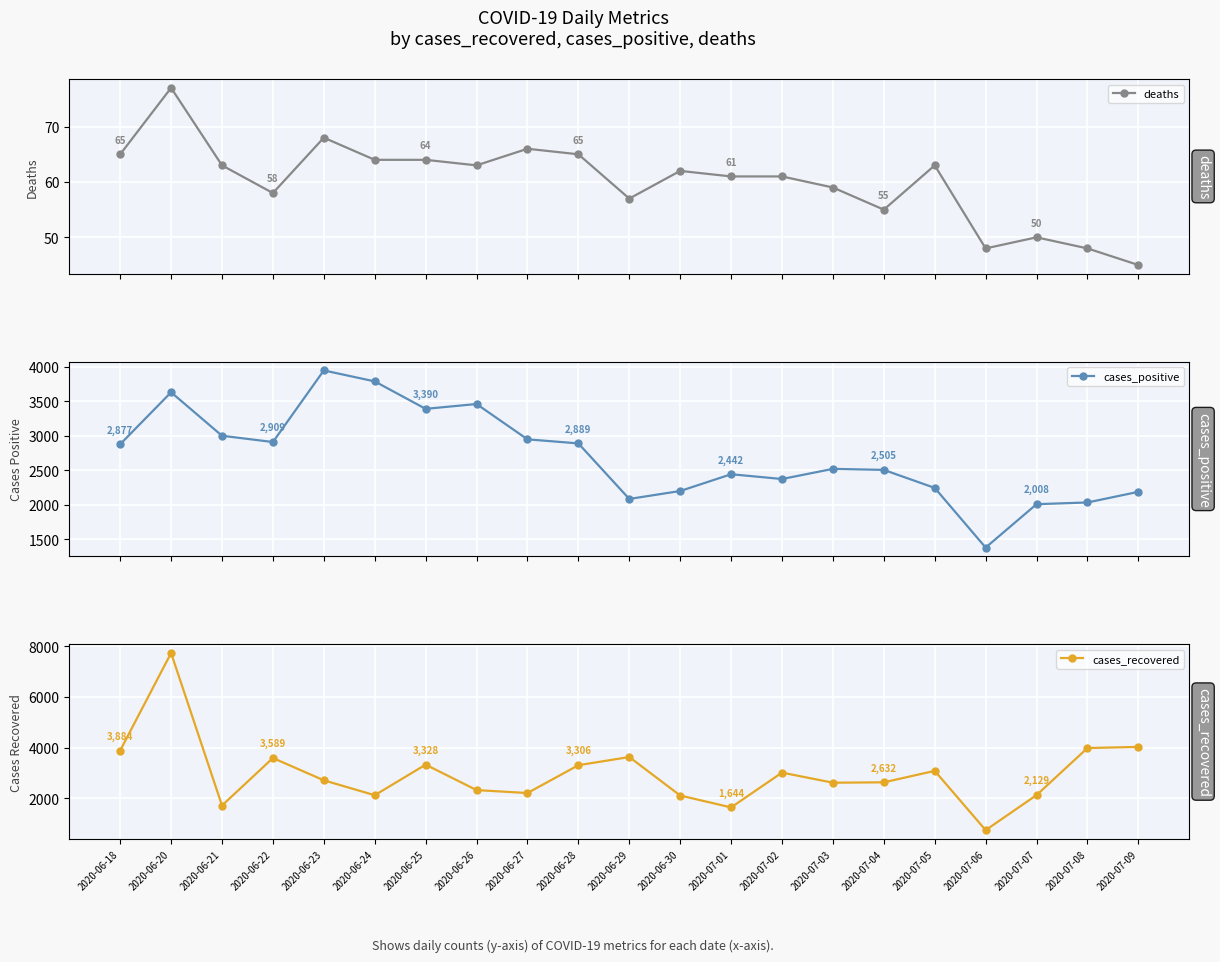

Reading right to left, what are all the values shown in this chart?

deaths: 45	48	50	48	63	55	59	61	61	62	57	65	66	63	64	64	68	58	63	77	65
cases_positive: 2187	2033	2008	1379	2244	2505	2520	2373	2442	2199	2084	2889	2948	3460	3390	3788	3947	2909	3000	3630	2877
cases_recovered: 4027	3982	2129	749	3083	2632	2617	3015	1644	2113	3628	3306	2210	2326	3328	2124	2711	3589	1719	7725	3884